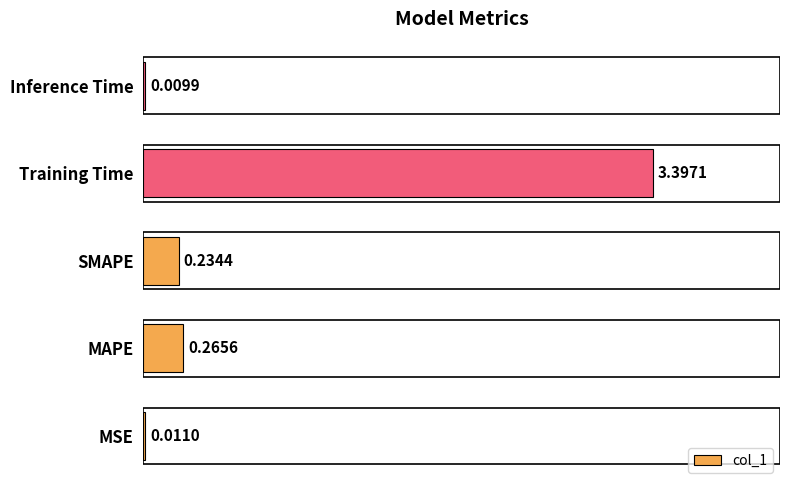

How many series are shown in this chart?

1